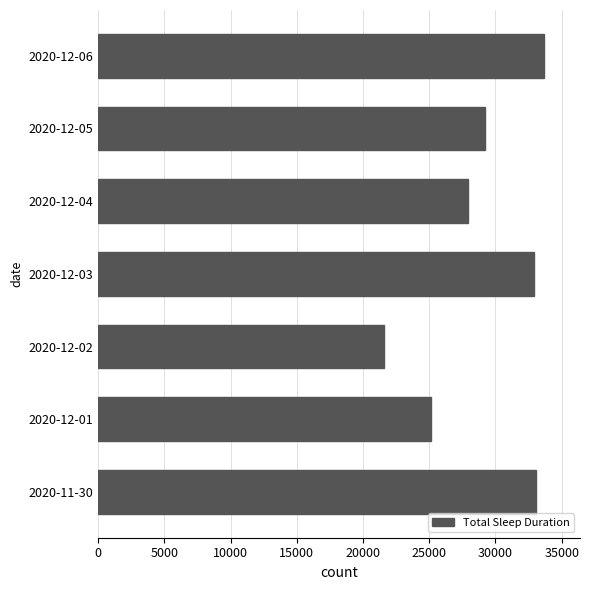

Between 2020-12-02 and 2020-12-05, which is larger?

2020-12-05